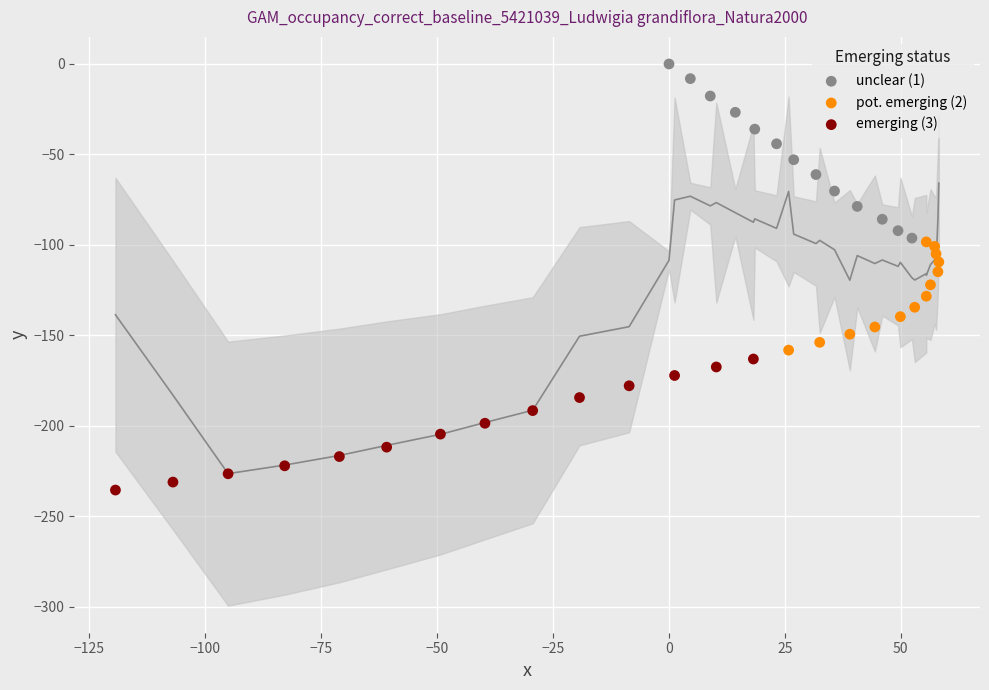

Which series reaches the minimum Y coordinate?

emerging (3)